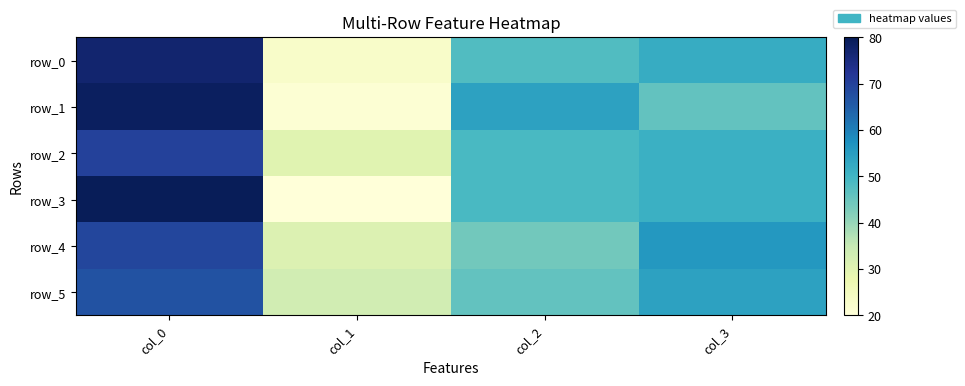

Is it true that row_1 equals 103 at col_0?

False